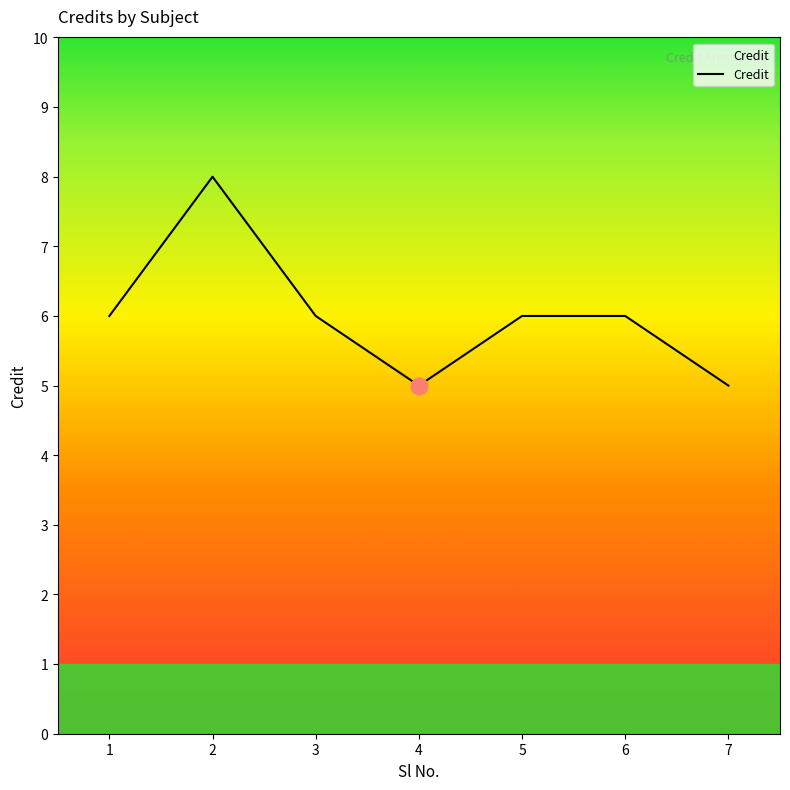

What is the maximum value shown in the chart?

8